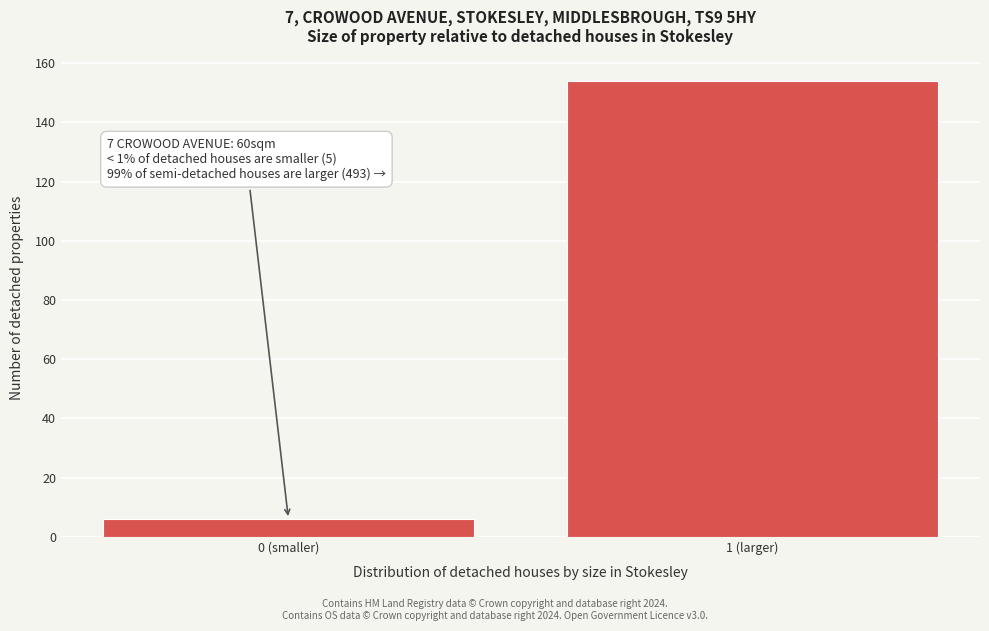

Reading left to right, list all the values displayed in this chart.

0 (smaller)=6	1 (larger)=154